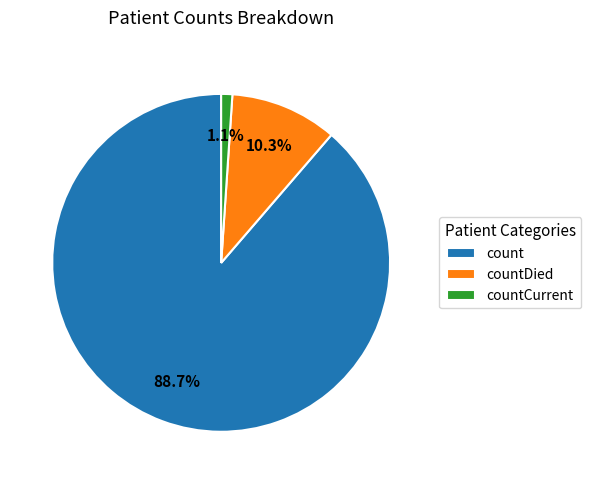

How many segments does this pie chart have?

3